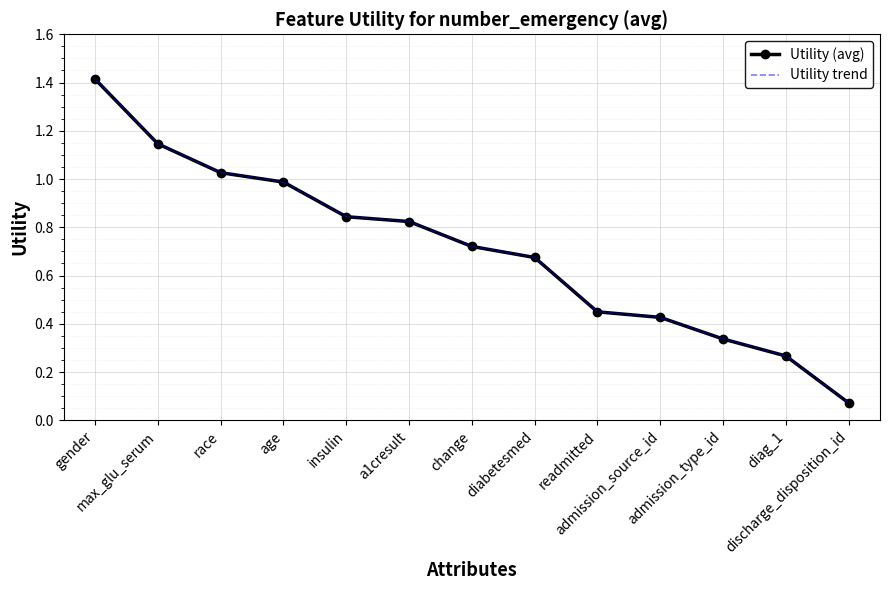

What is the average value of the Utility (avg) series?

0.7